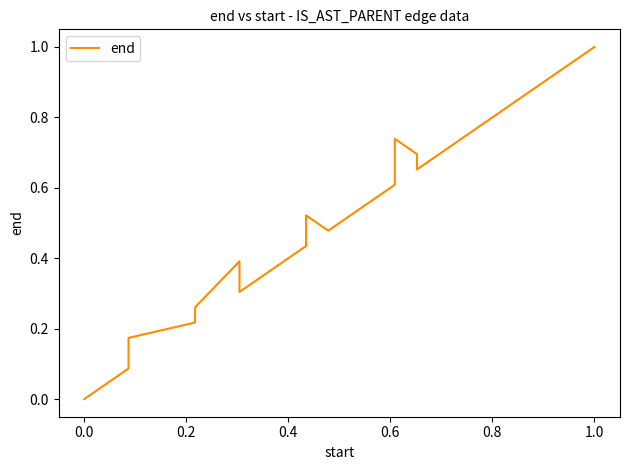

How many points are higher than both their immediate neighbors (excluding endpoints)?

3